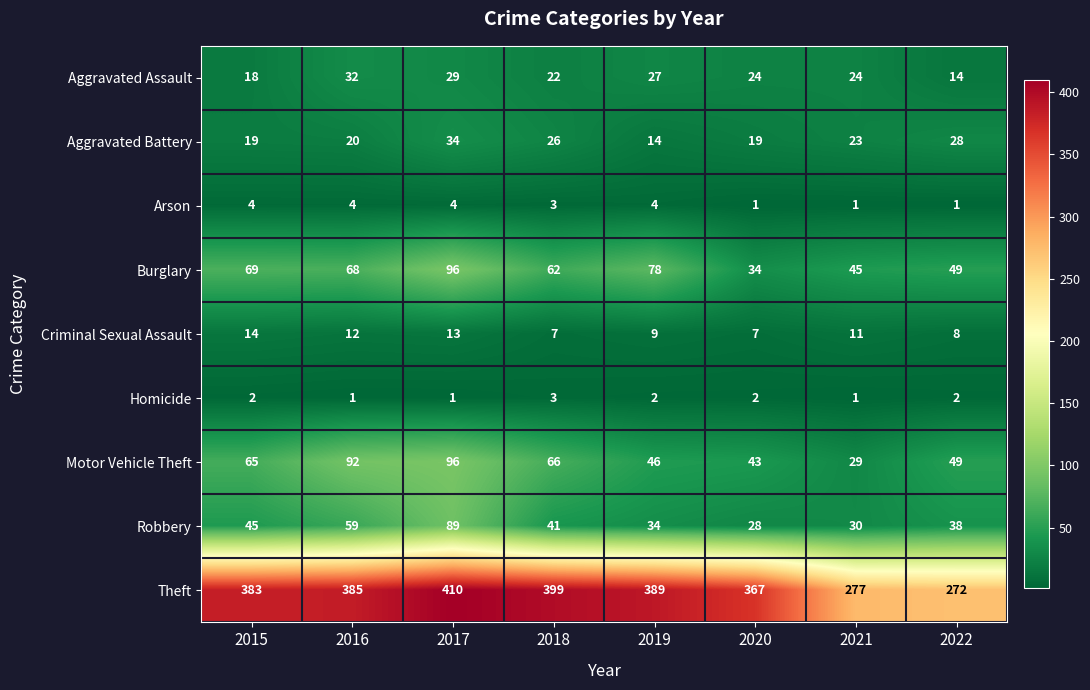

What is the spread (max minus min) of values at 2017?

409